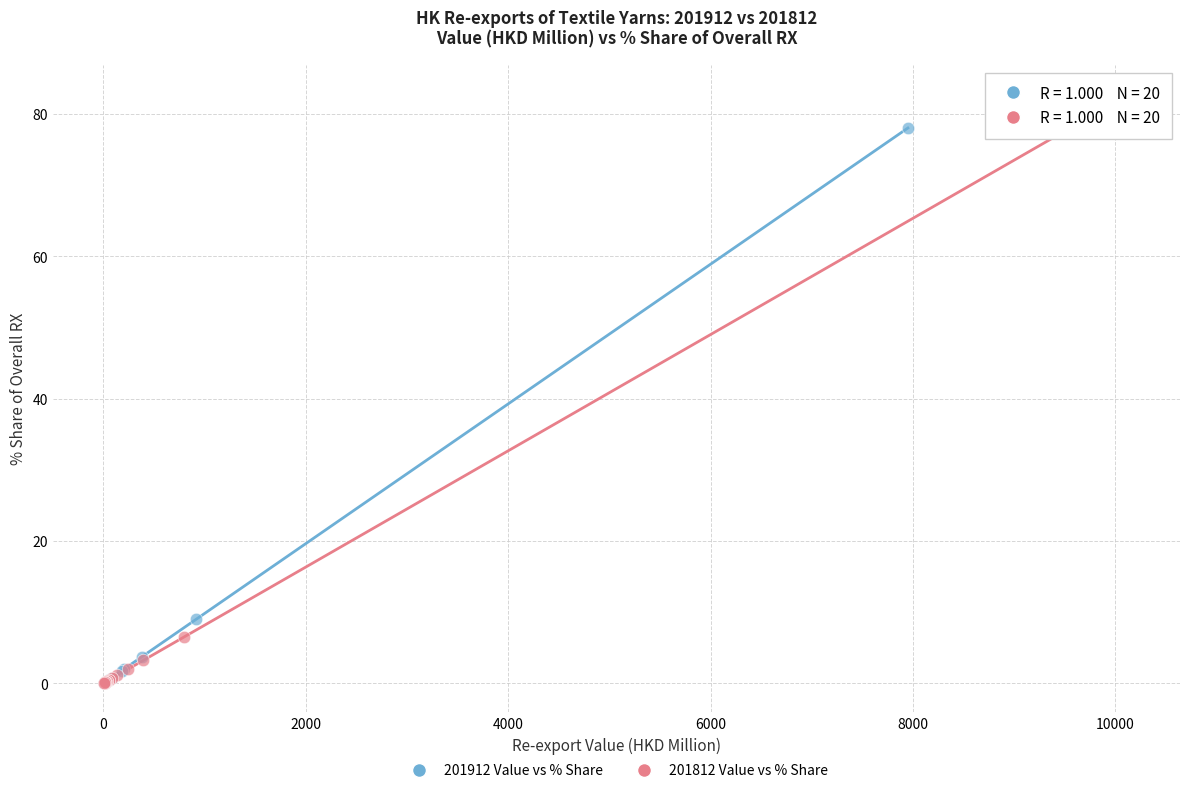

Which series has the largest Y range (max minus min)?

201812 Value vs % Share